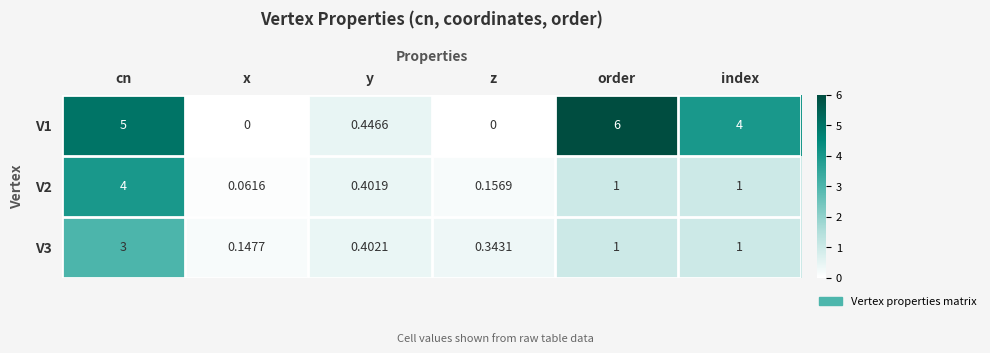

At which label does V1 first exceed 4?

cn